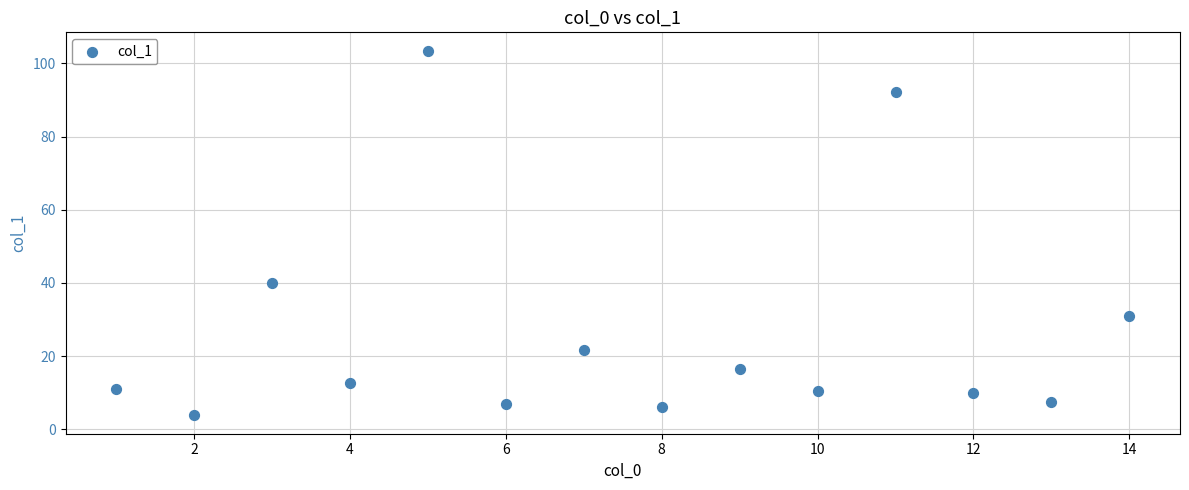

What is the range of X values (max minus min)?

13.0